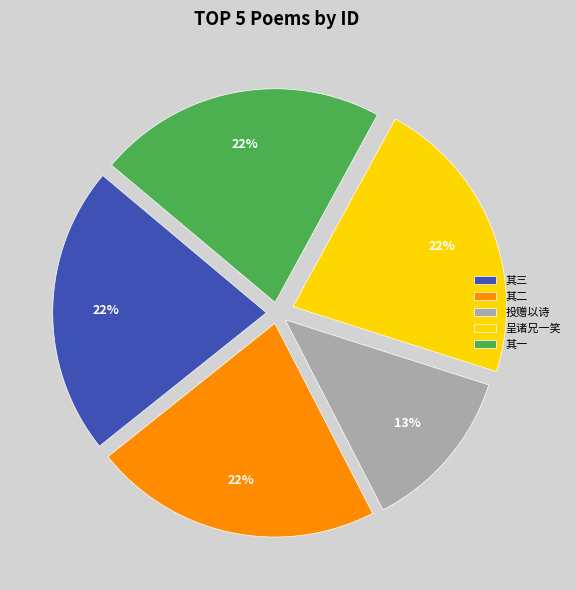

Does 其三 account for over 50% of the chart?

No